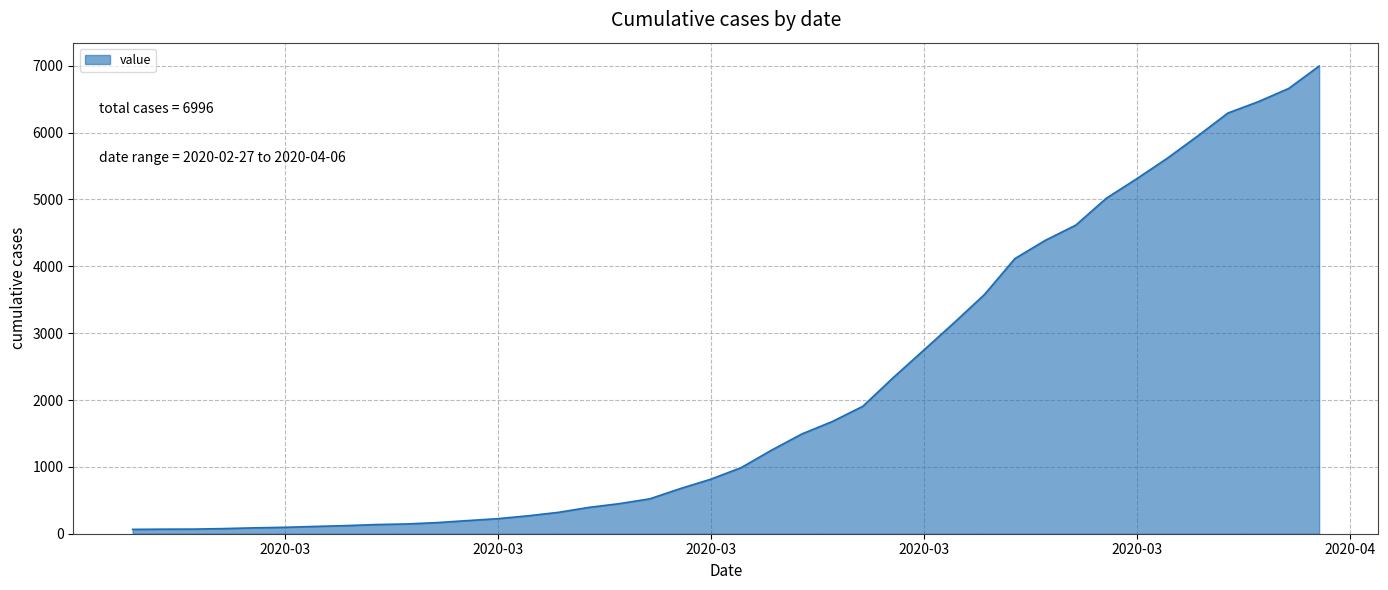

What is the maximum value shown in the chart?

6996